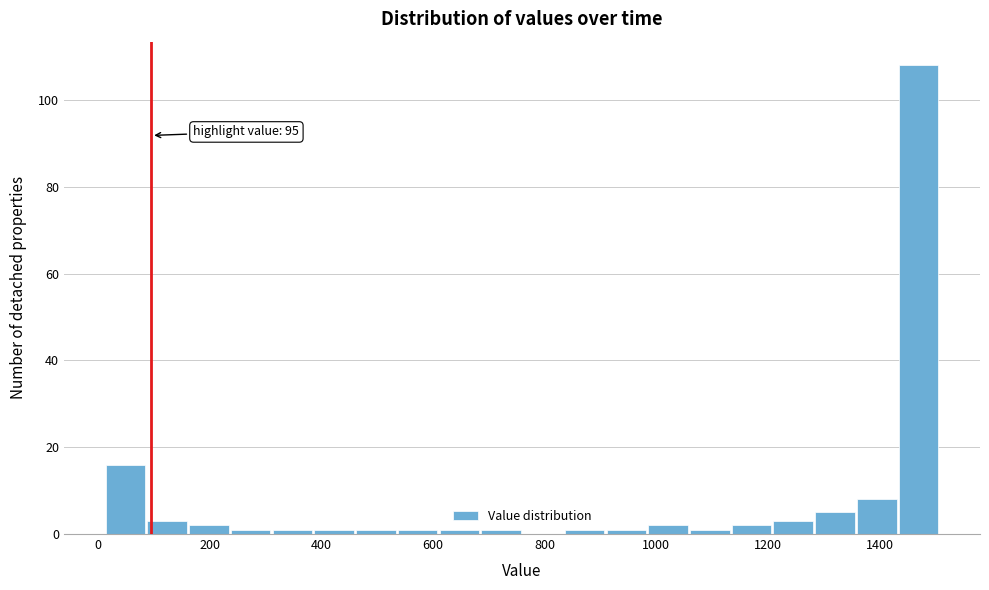

Read against the x-axis, roughly where is the centre of the tallest bar?

1460